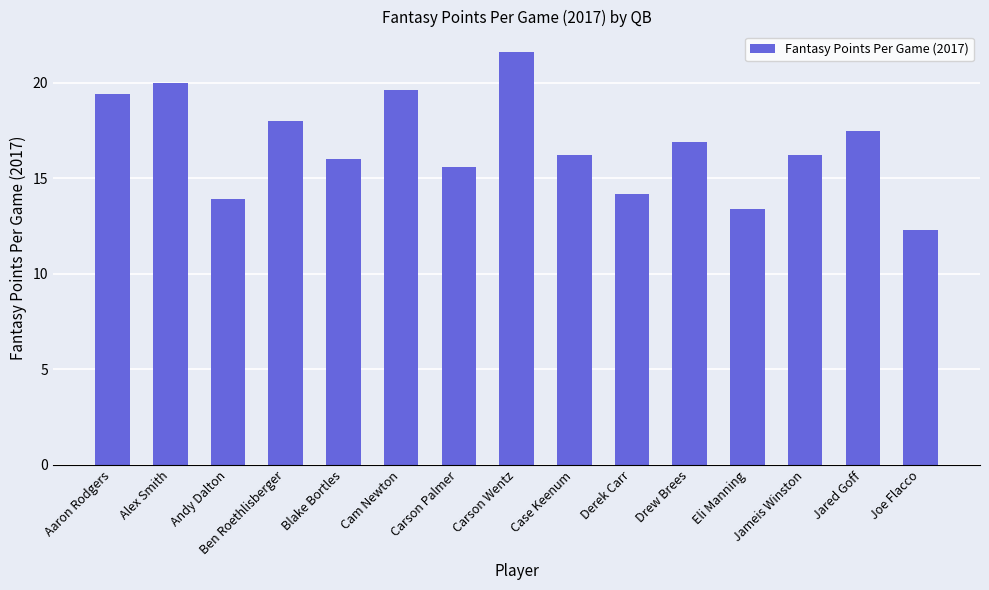

What is the change in value from Aaron Rodgers to Joe Flacco?

-7.1